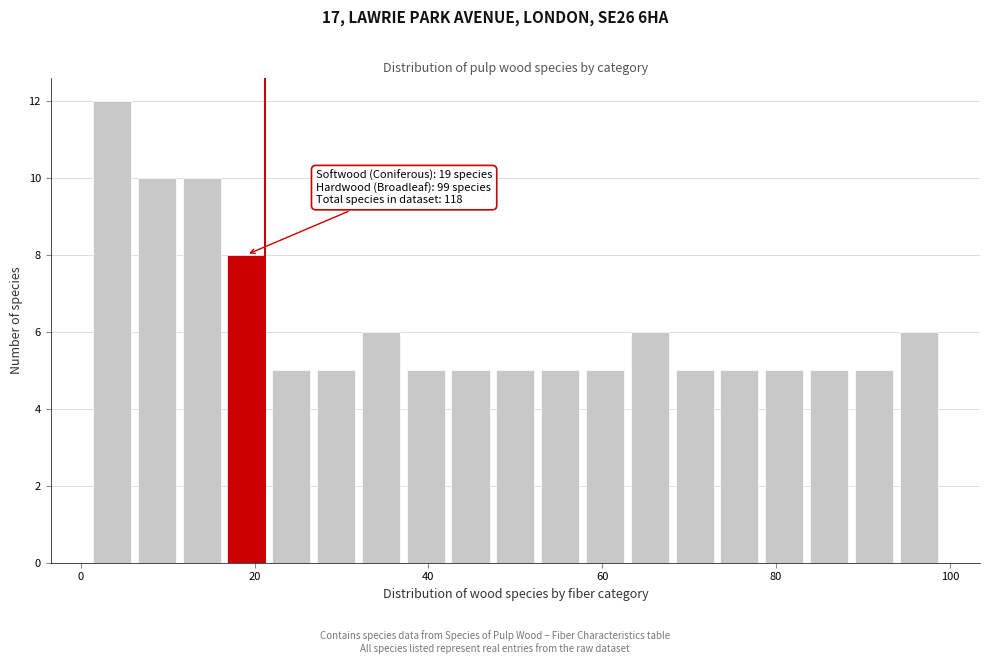

Around what value on the x-axis is the tallest bar? Give the approximate position of its centre, as read against the axis.

4